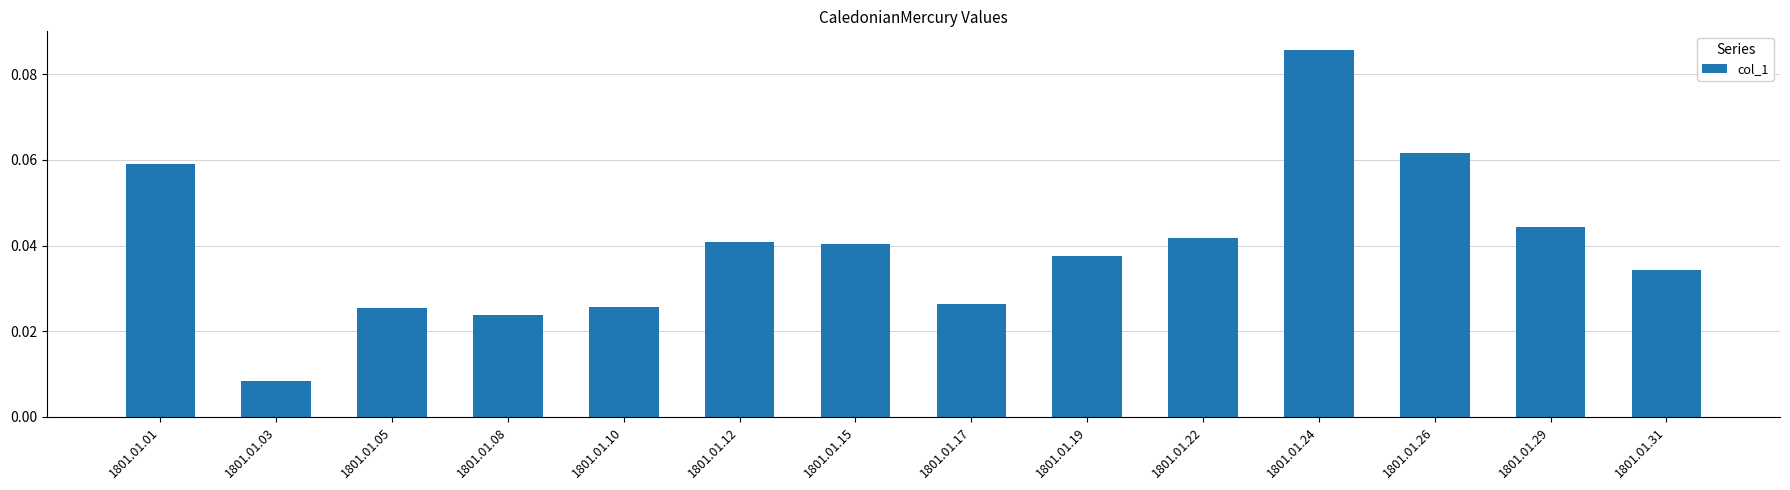

What is the sum of all values?

0.6